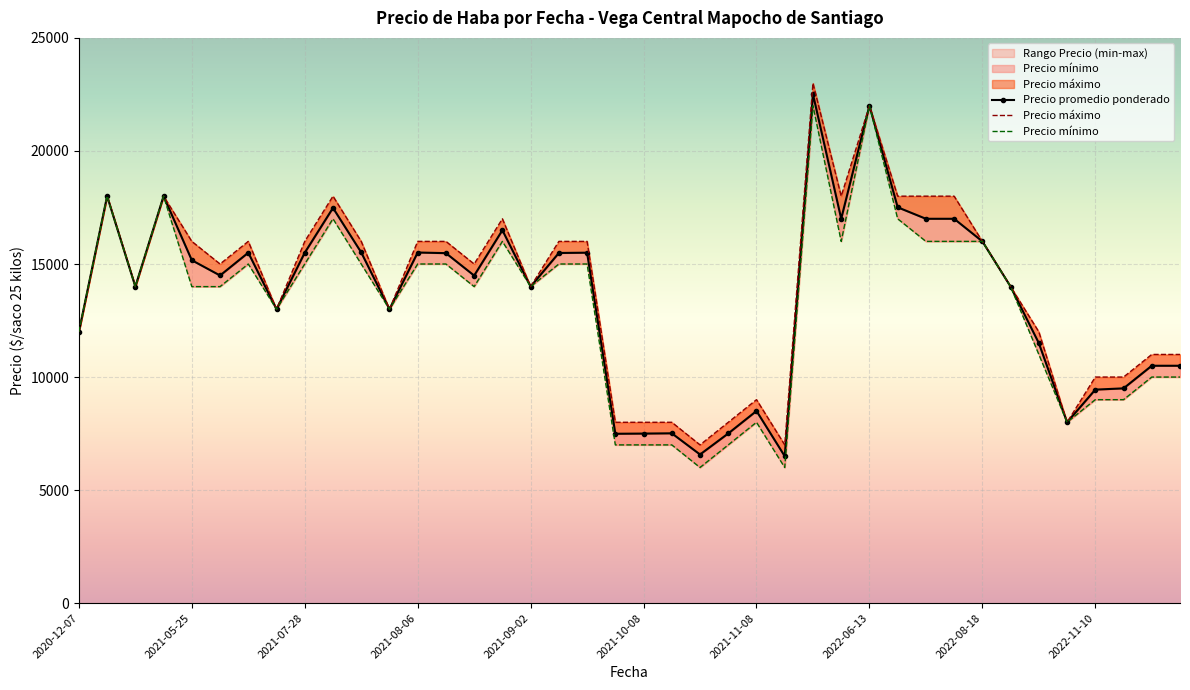

At how many categories does at least one series exceed 18395?

2